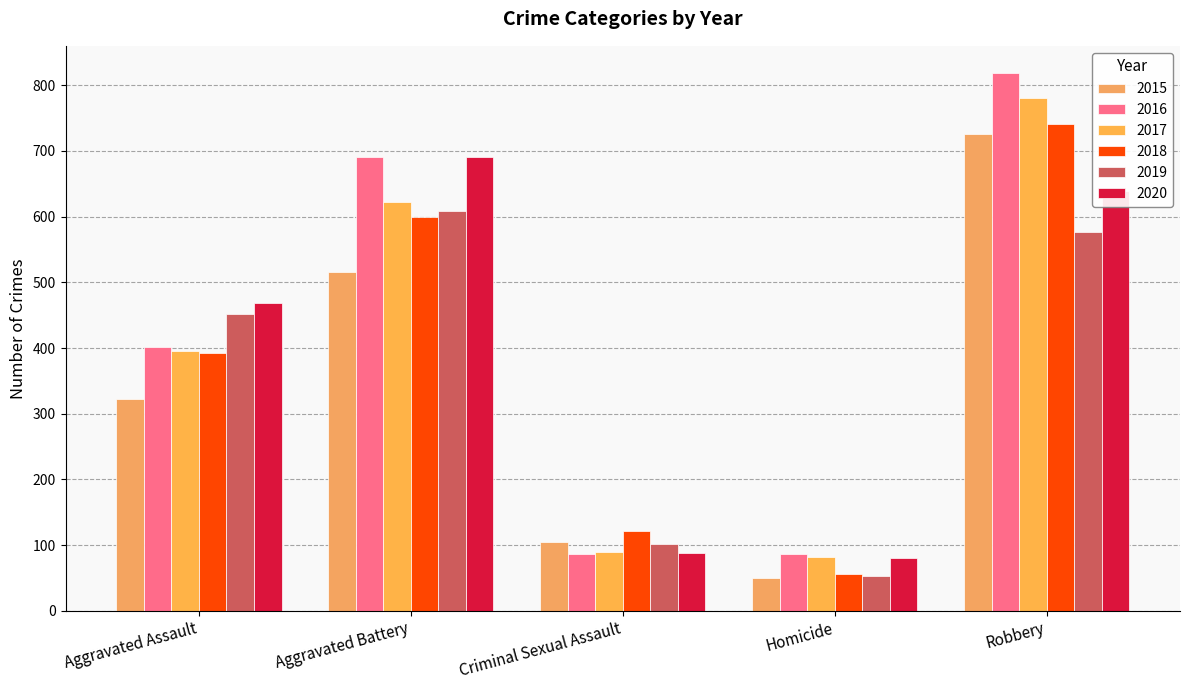

At which label does 2015 reach its peak?

Robbery